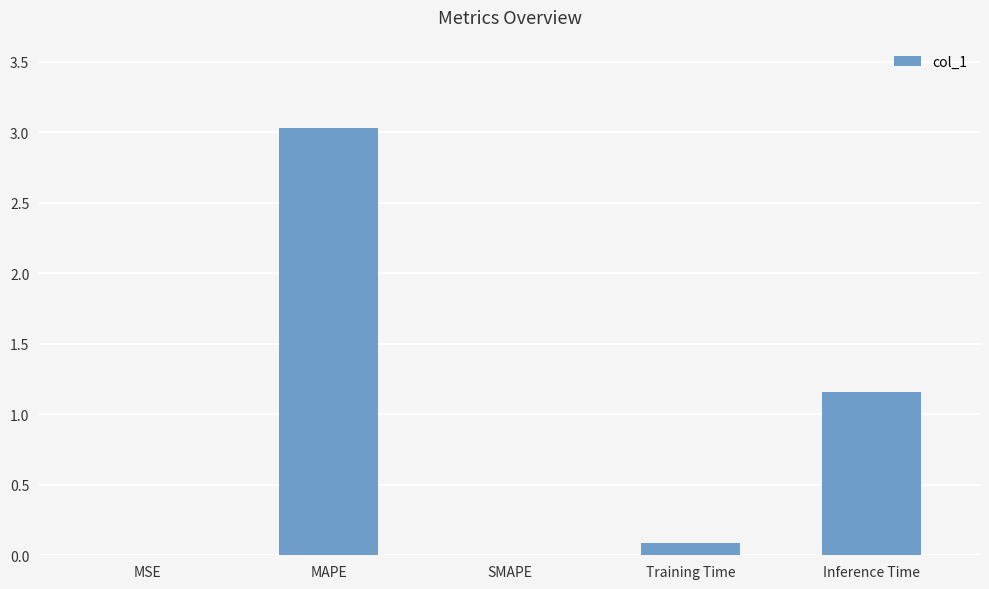

The chart shows a value of 0.1 at Training Time. True or false?

True